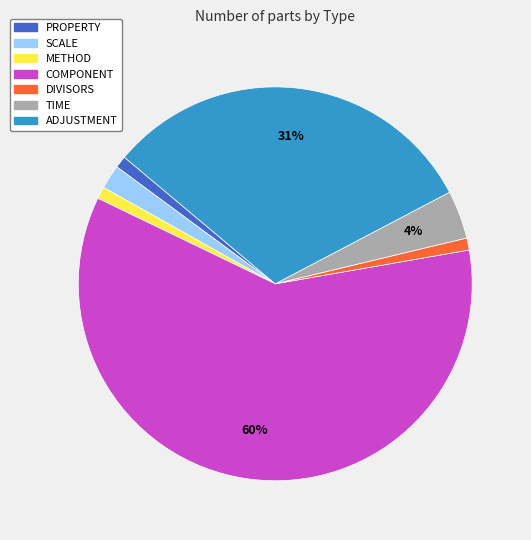

The PROPERTY slice represents 16% of the pie. True or false?

False